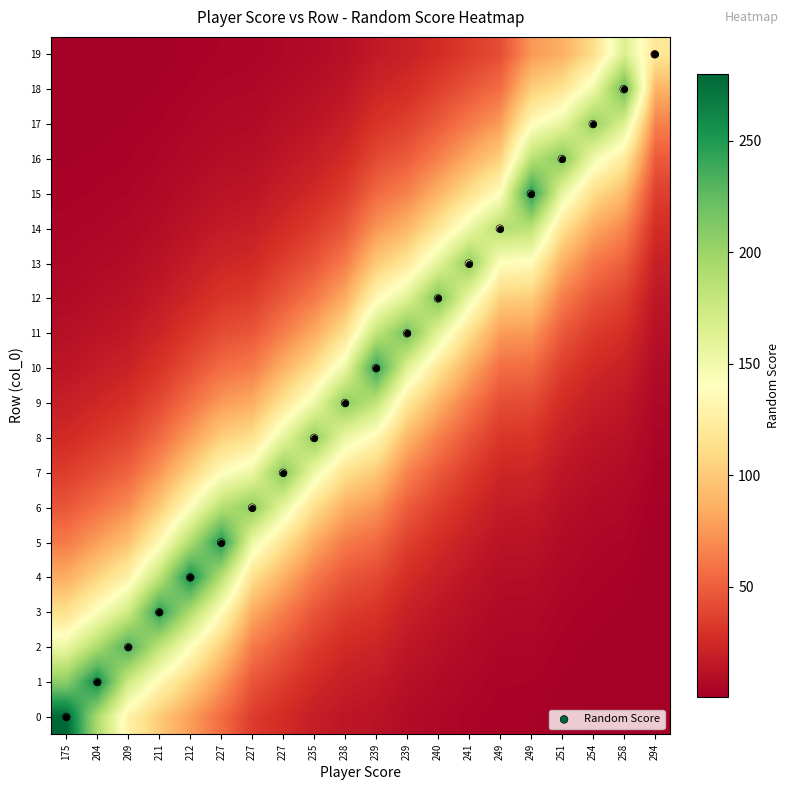

What is the difference between the highest and lowest values at 175?

280.0